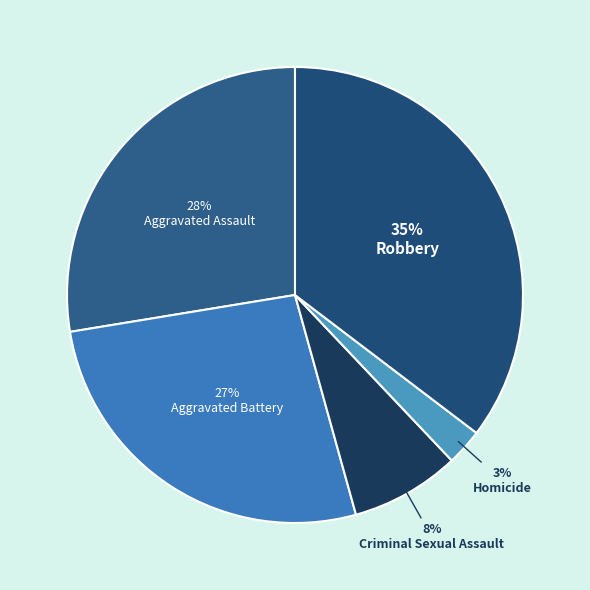

Rank the categories by value from highest to lowest.

Robbery, Aggravated Assault, Aggravated Battery, Criminal Sexual Assault, Homicide